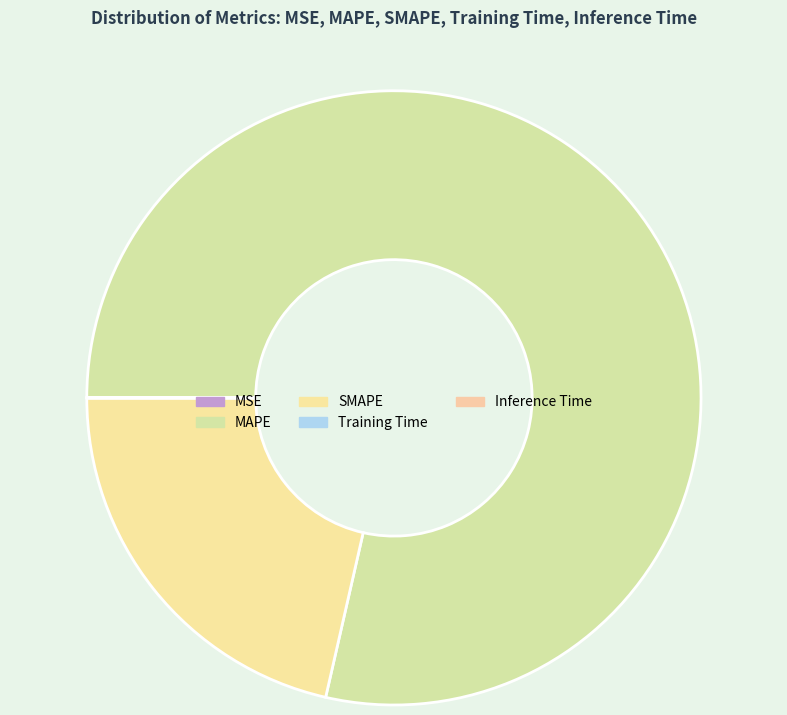

How much of the chart is everything except MAPE?

21.5%